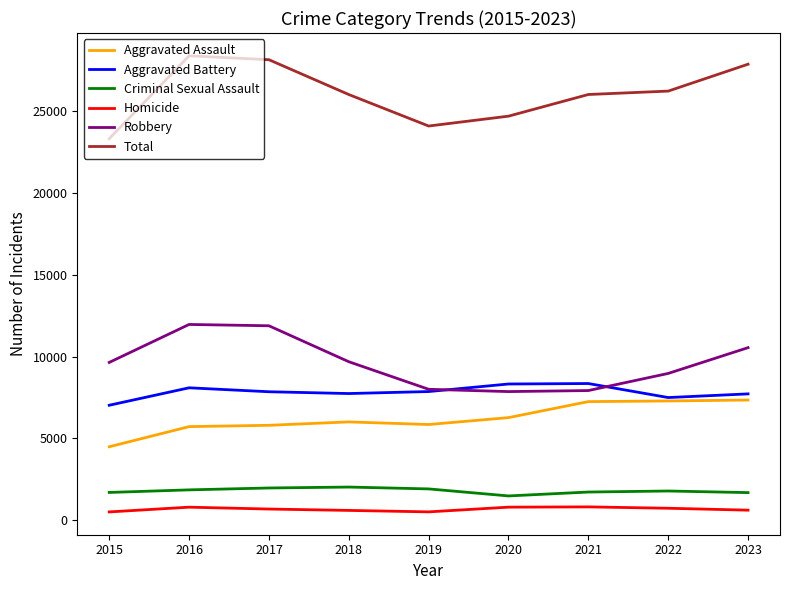

Is it true that Aggravated Battery equals 7490 at 2022?

True